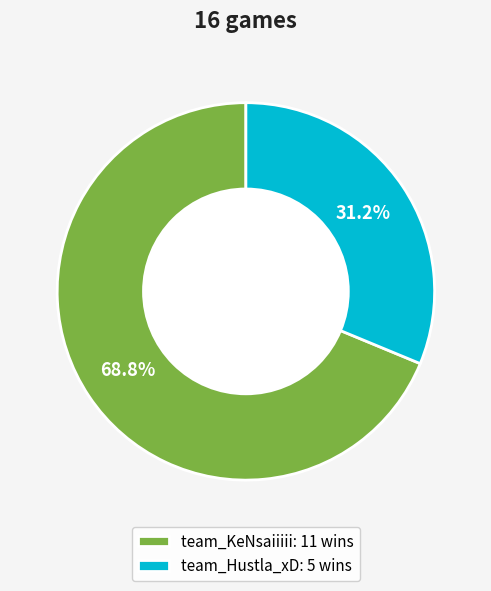

Count the number of slices in the pie.

2